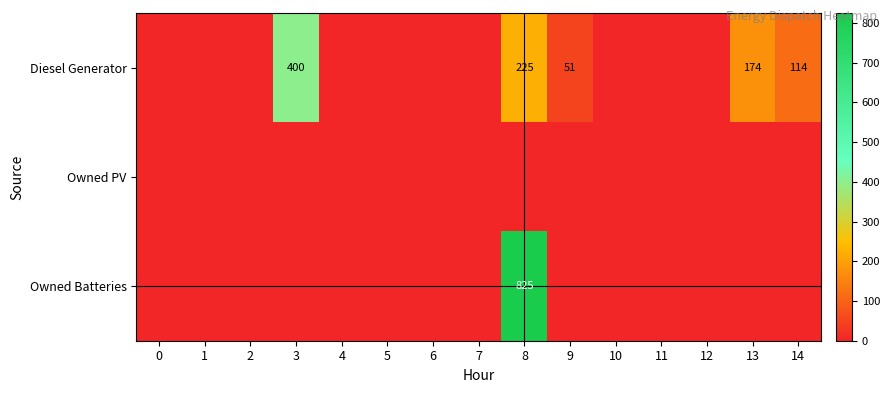

The value of Diesel Generator at 3 is 400. True or false?

True